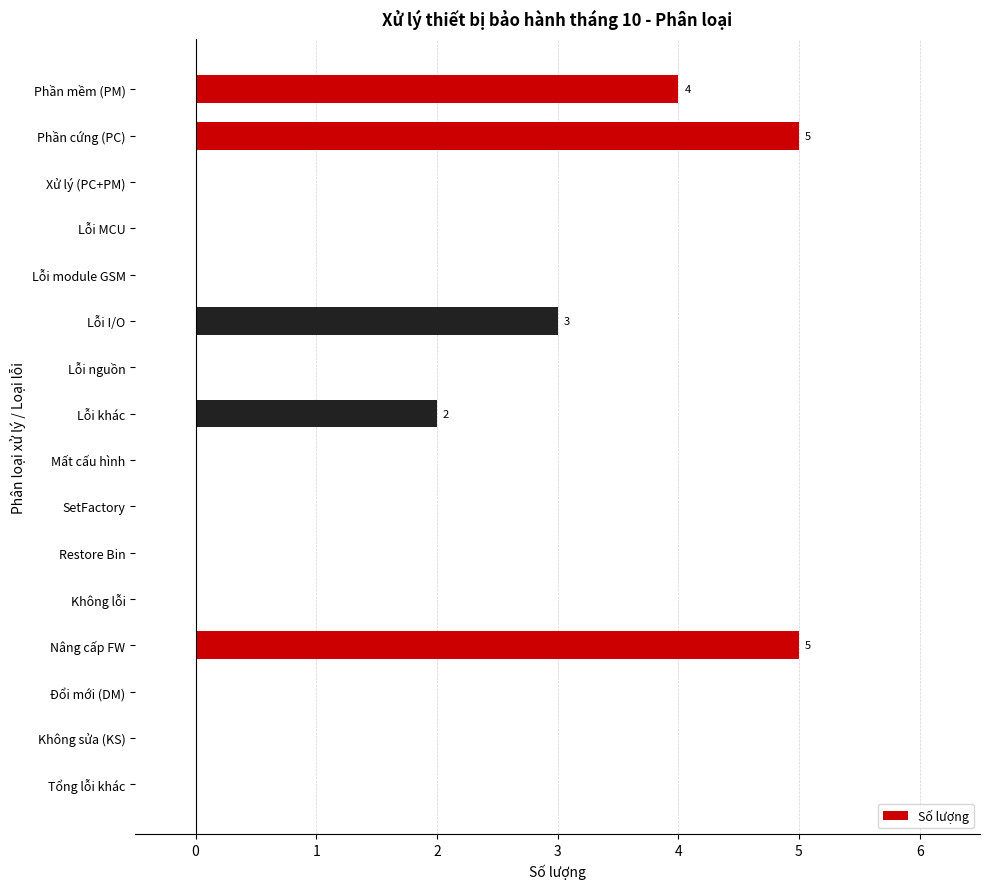

Which has a higher value, Phần cứng (PC) or Đổi mới (DM)?

Phần cứng (PC)